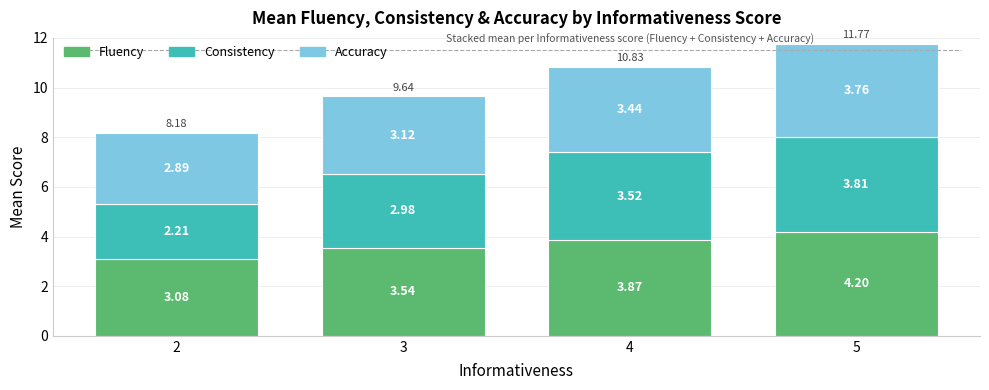

How many bars are there in total?

4